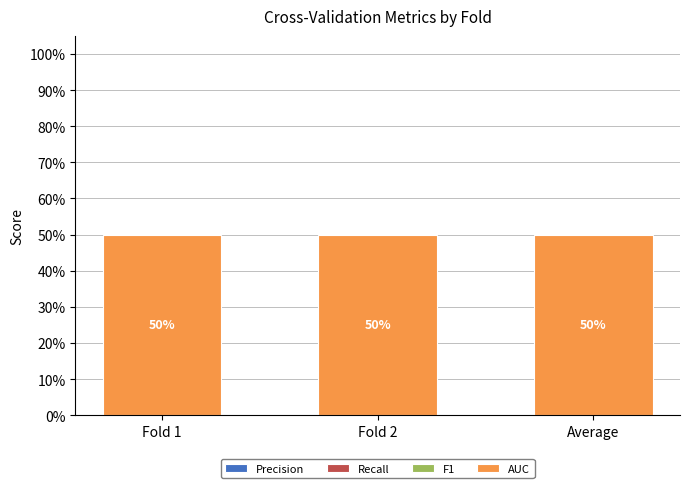

What are all the series names shown in the legend?

Precision, Recall, F1, AUC